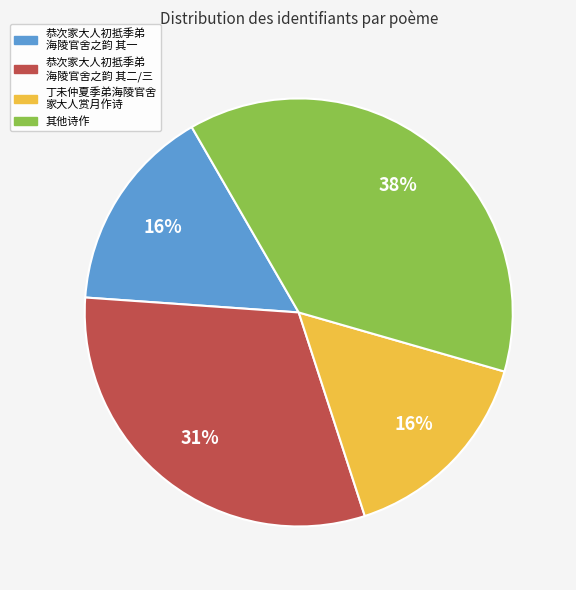

Is there any slice that represents more than half of the pie?

No